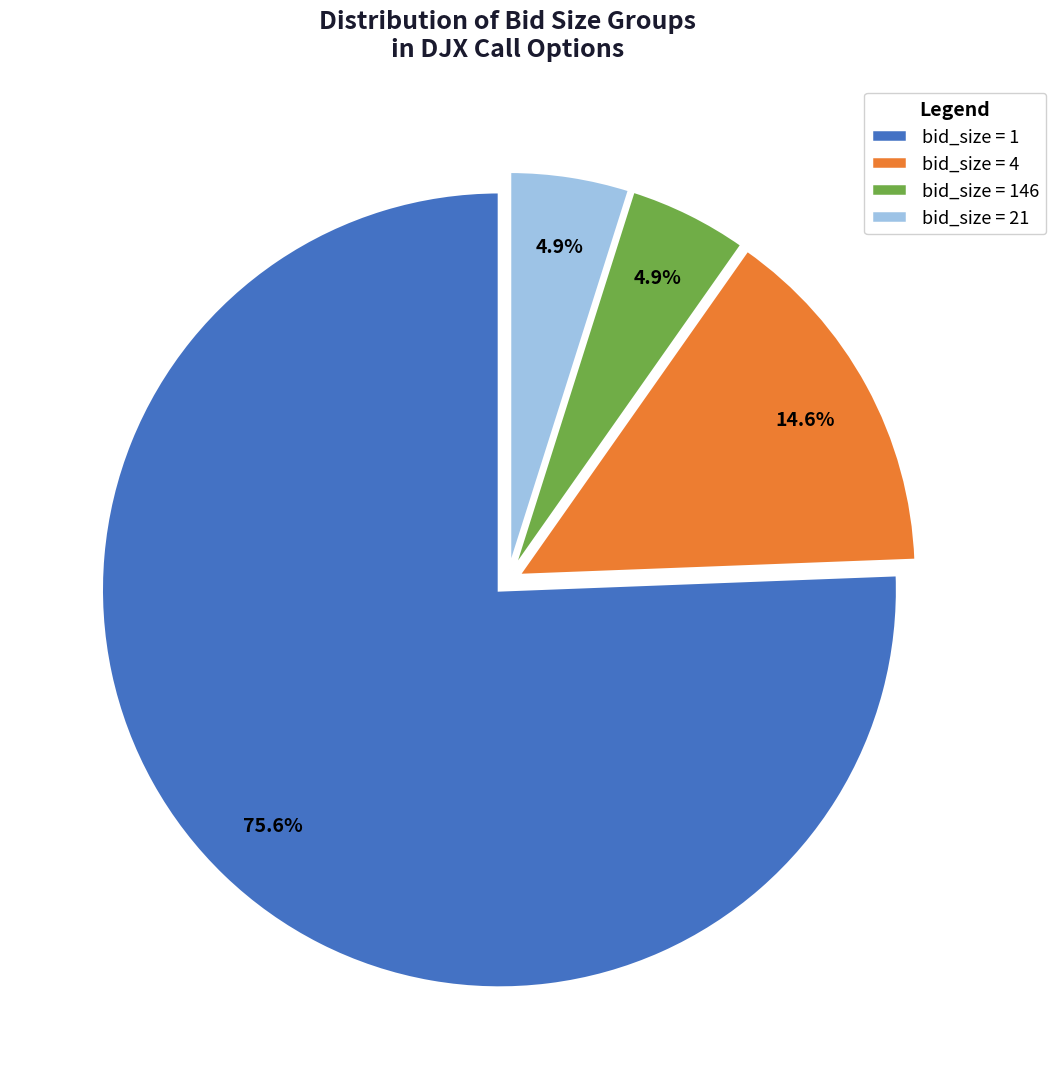

Which category accounts for the majority?

bid_size = 1